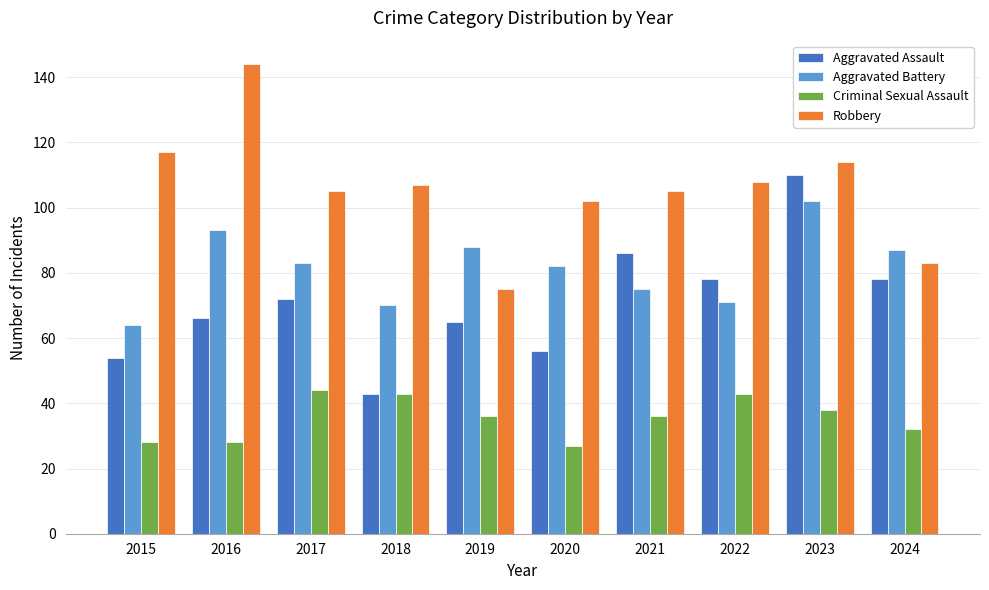

What is the sum of all Aggravated Assault values?

708